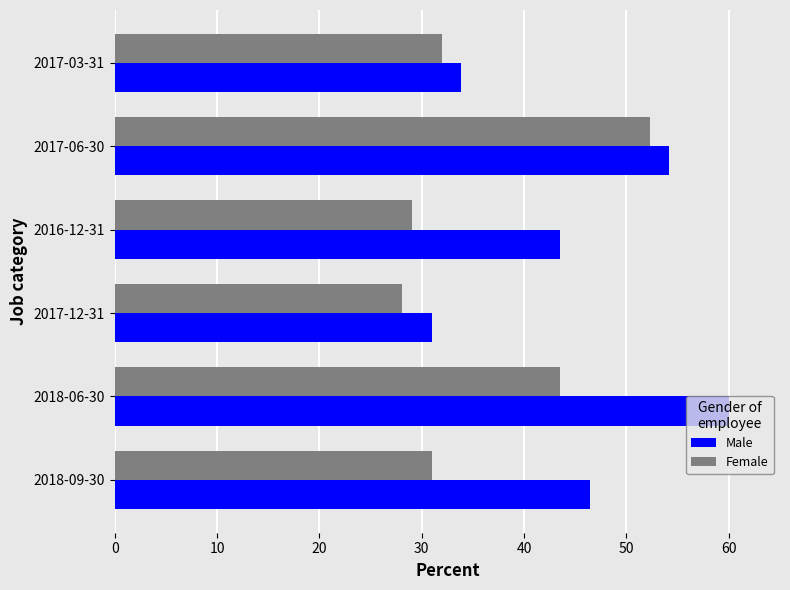

The Male series shows 96.8 at 2018-06-30. True or false?

False